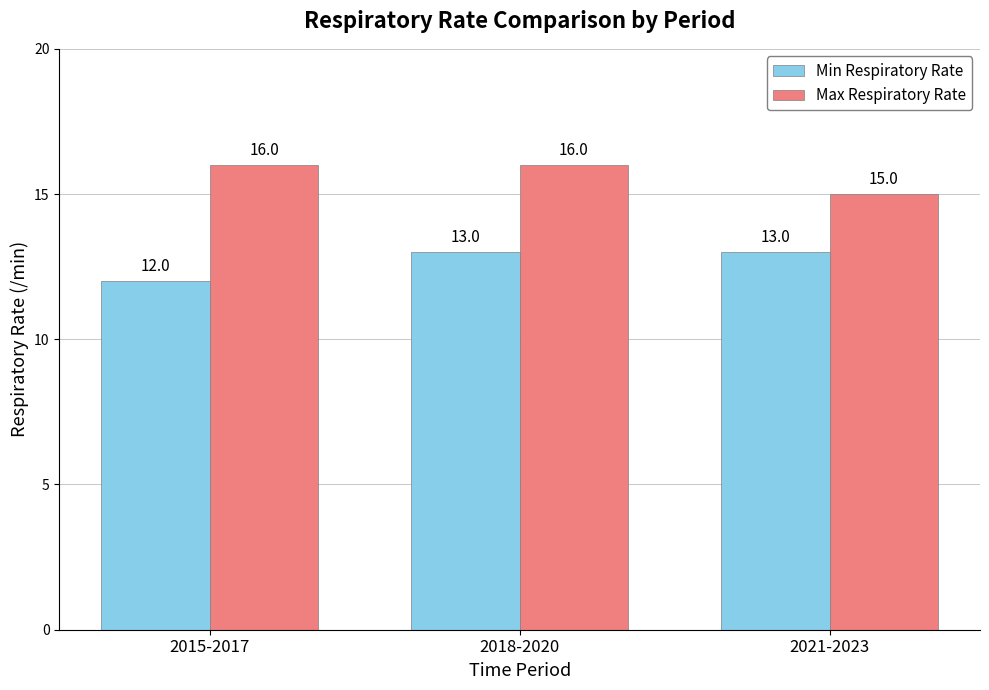

What is the label of the 2nd bar from the right?

2018-2020